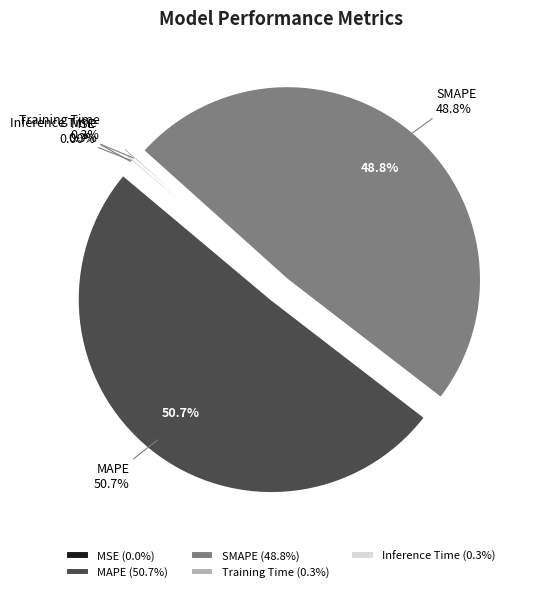

The Inference Time slice represents 8% of the pie. True or false?

False